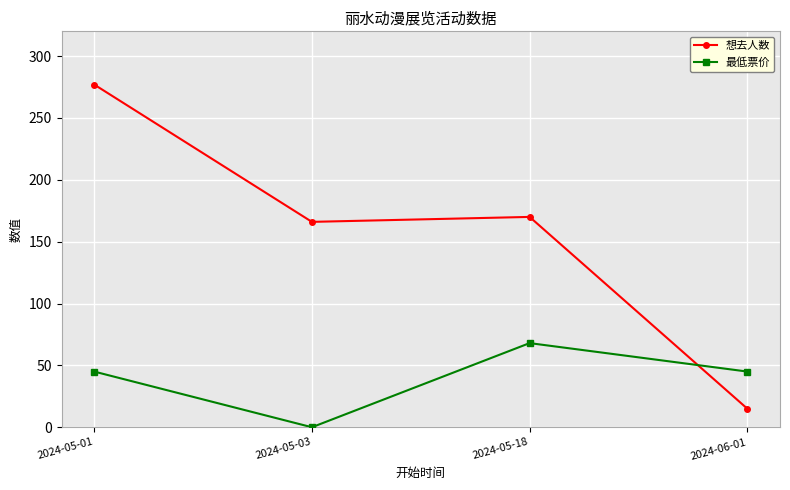

How many interior local peaks does the 最低票价 series have?

1